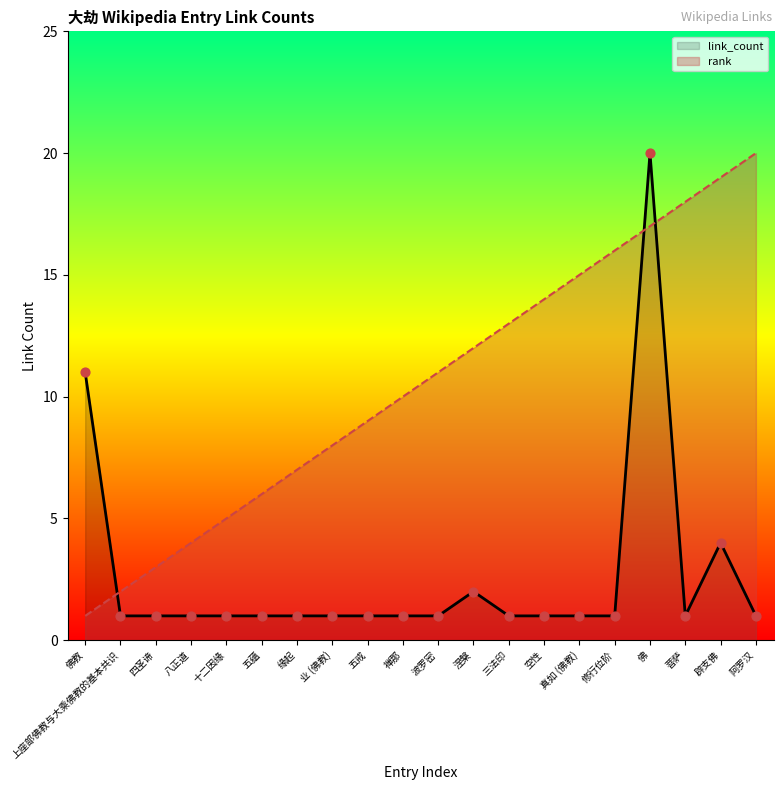

At how many categories does at least one series exceed 9?

12